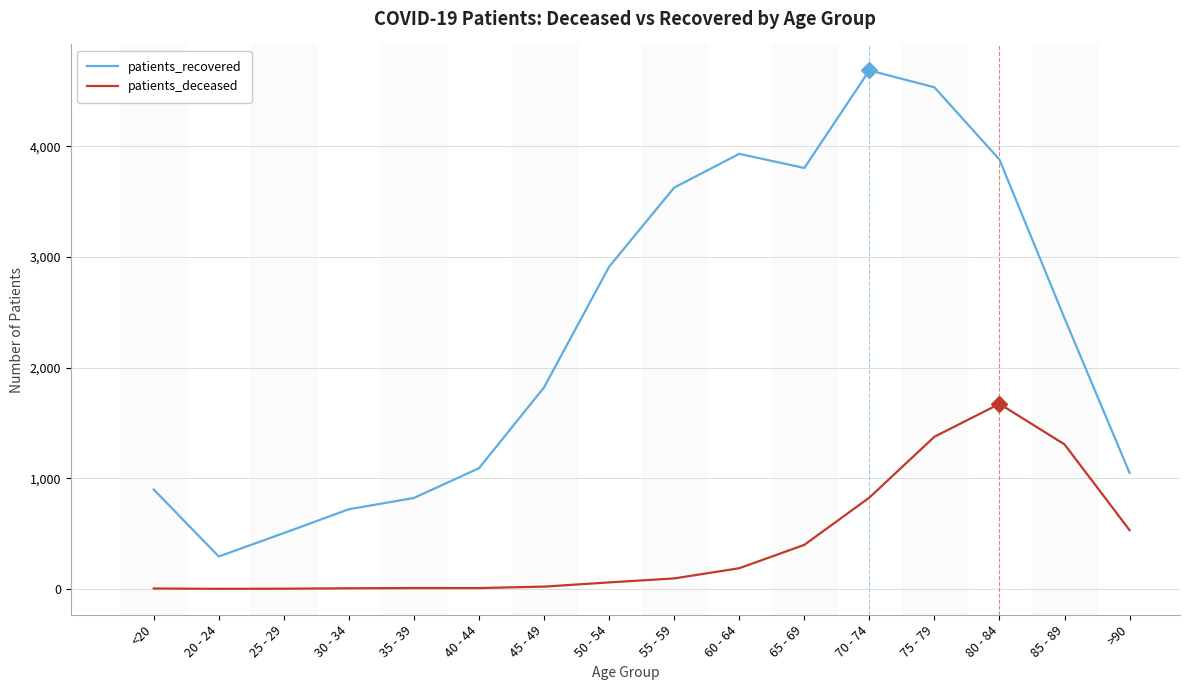

Where is patients_deceased nearest to the value 836?

70 - 74